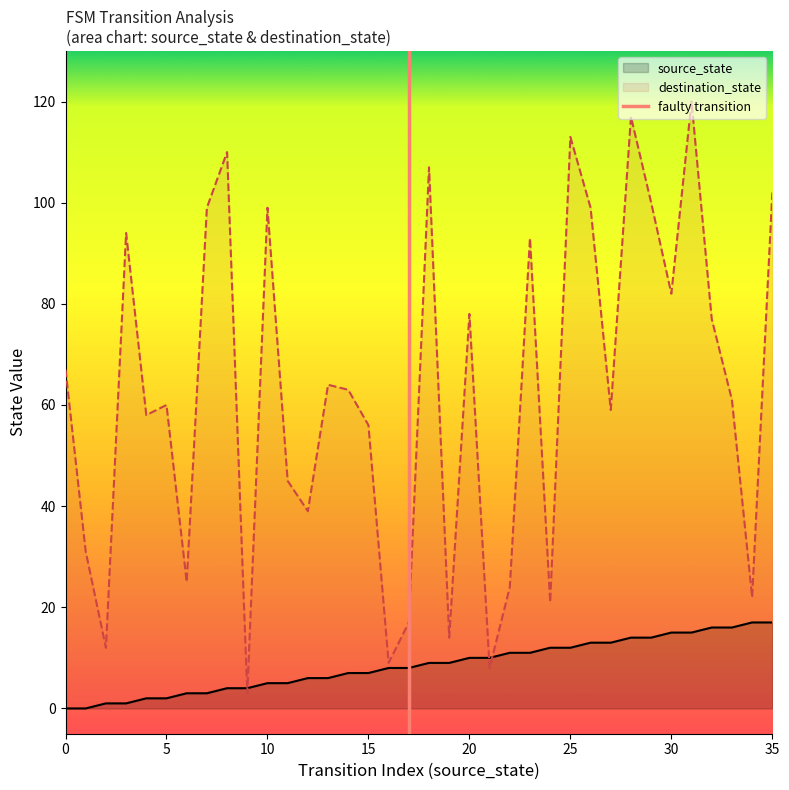

Rank the categories by destination_state value from lowest to highest.

9, 21, 16, 2, 19, 17, 24, 34, 22, 6, 1, 12, 11, 15, 4, 27, 5, 33, 14, 13, 0, 32, 20, 30, 23, 3, 7, 10, 26, 29, 35, 18, 8, 25, 28, 31